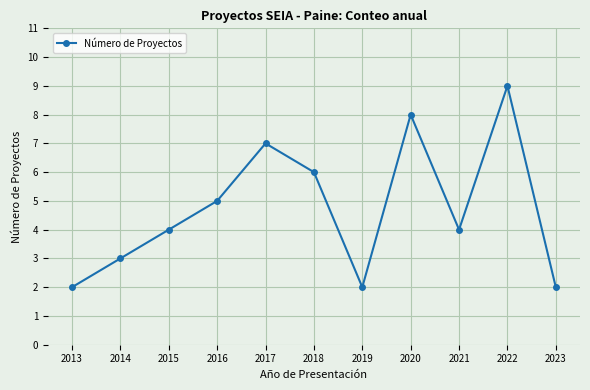

Which label corresponds to the largest value in the chart?

2022